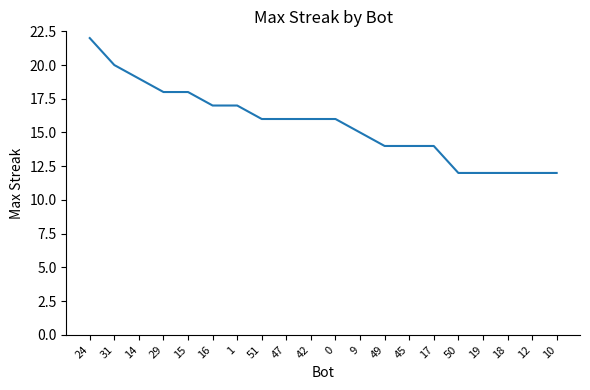

Approximately how many times larger is the value at 0 compared to 9?

1.1